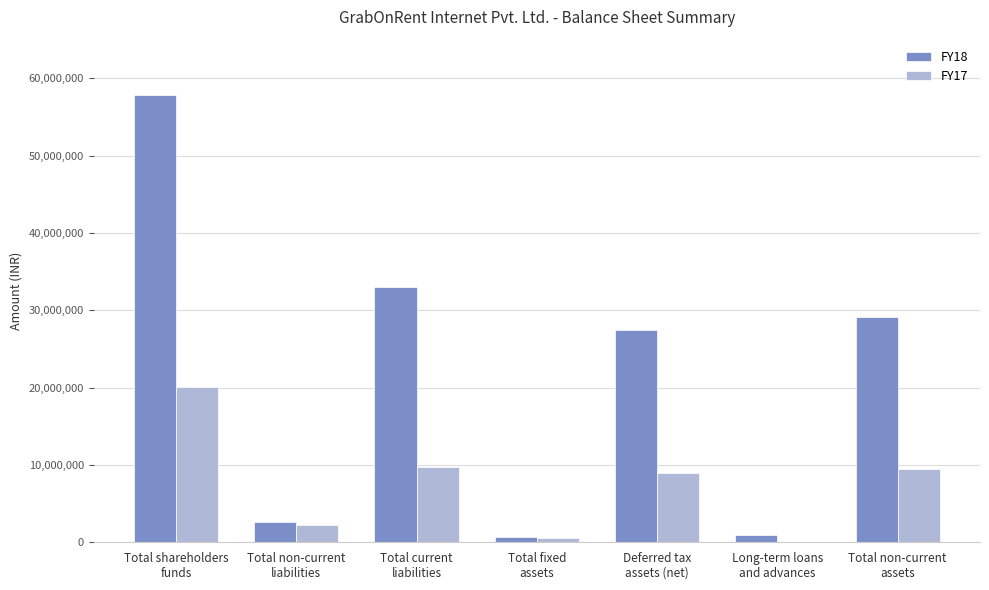

Which series has the largest total across all categories?

FY18